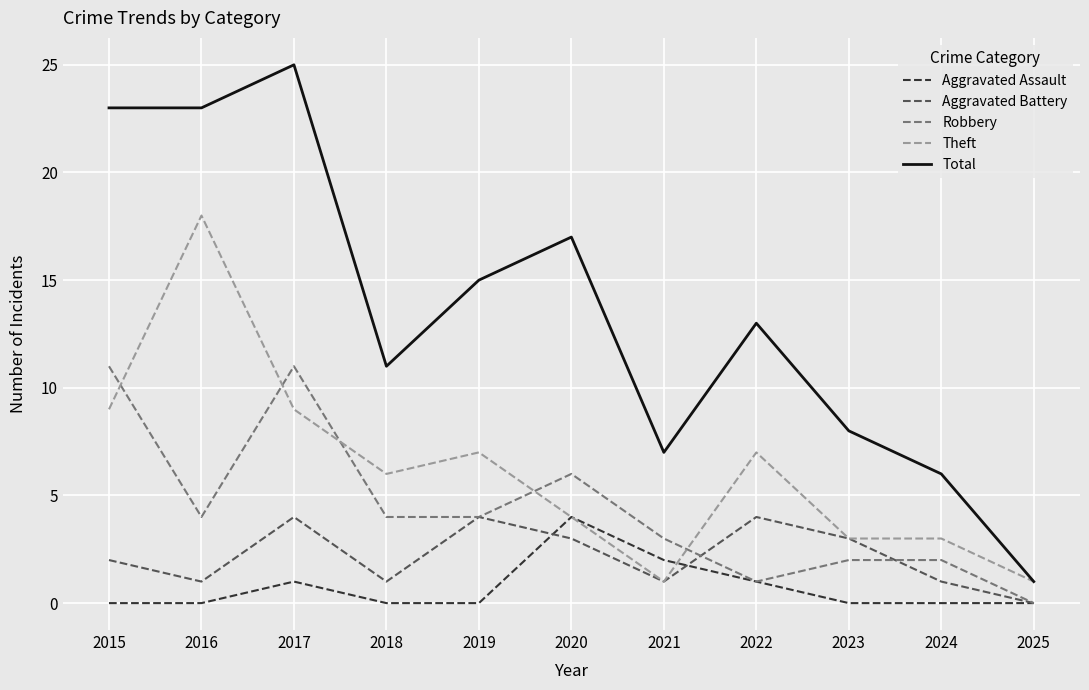

What is the maximum value for Robbery?

11